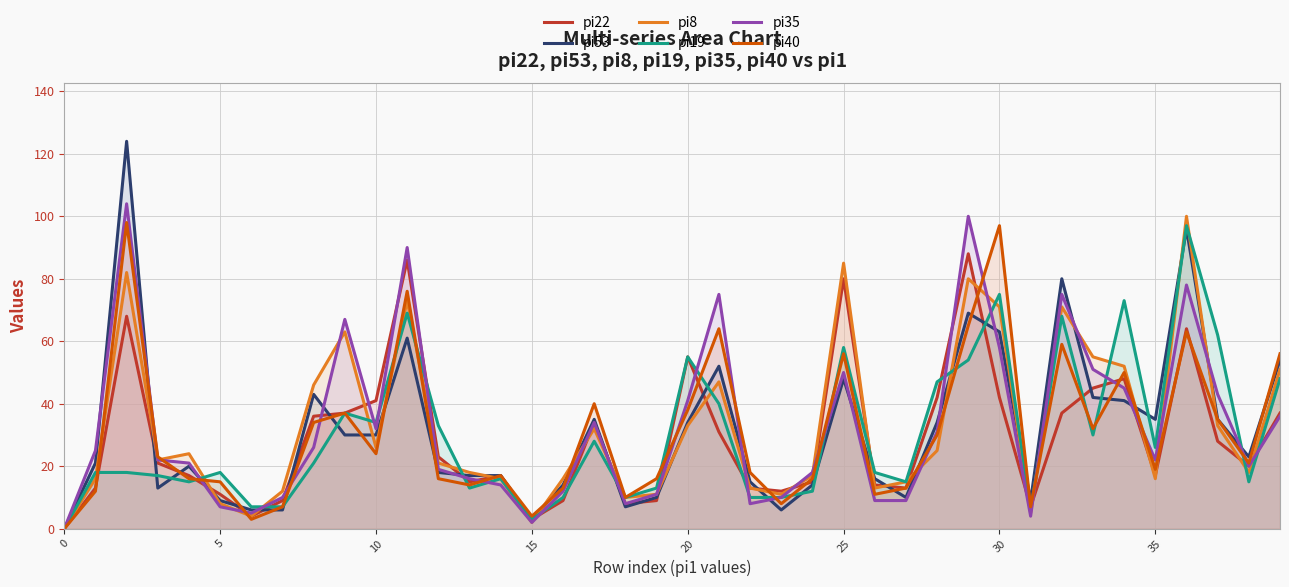

Reading left to right, transcribe all the data shown in this chart.

pi22: 0	13	68	21	17	11	4	9	36	37	41	86	23	15	17	3	9	34	8	9	55	31	13	12	15	80	14	13	42	88	42	7	37	45	48	17	64	28	20	37
pi53: 0	21	124	13	20	9	6	6	43	30	30	61	18	17	17	3	14	35	7	10	34	52	15	6	14	48	16	10	34	69	63	9	80	42	41	35	96	35	23	54
pi8: 0	16	82	22	24	8	4	12	46	63	26	73	21	18	16	2	16	32	10	11	33	47	13	11	17	85	13	15	25	80	71	5	71	55	52	16	100	33	18	51
pi19: 0	18	18	17	15	18	7	7	21	37	34	69	33	13	16	3	10	28	10	13	55	40	10	10	12	58	18	15	47	54	75	6	68	30	73	26	97	62	15	48
pi35: 0	25	104	22	21	7	5	10	26	67	32	90	19	16	14	2	12	34	8	11	41	75	8	10	18	50	9	9	31	100	58	4	75	51	45	22	78	43	20	36
pi40: 0	12	98	23	16	15	3	7	34	37	24	76	16	14	17	4	13	40	10	16	38	64	18	8	16	56	11	13	30	65	97	7	59	32	50	19	63	35	21	56